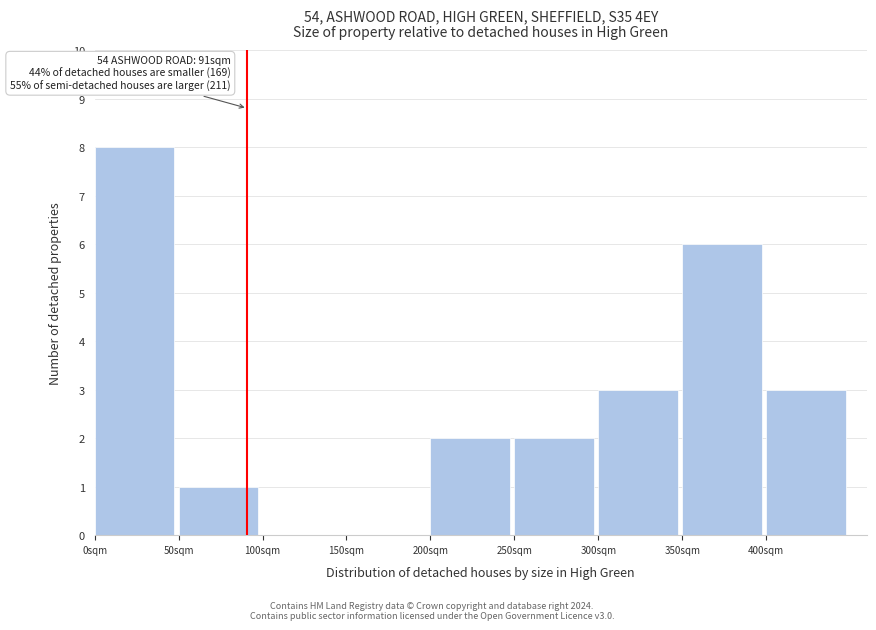

Over which range of the x-axis is the bar tallest?

0 to 50